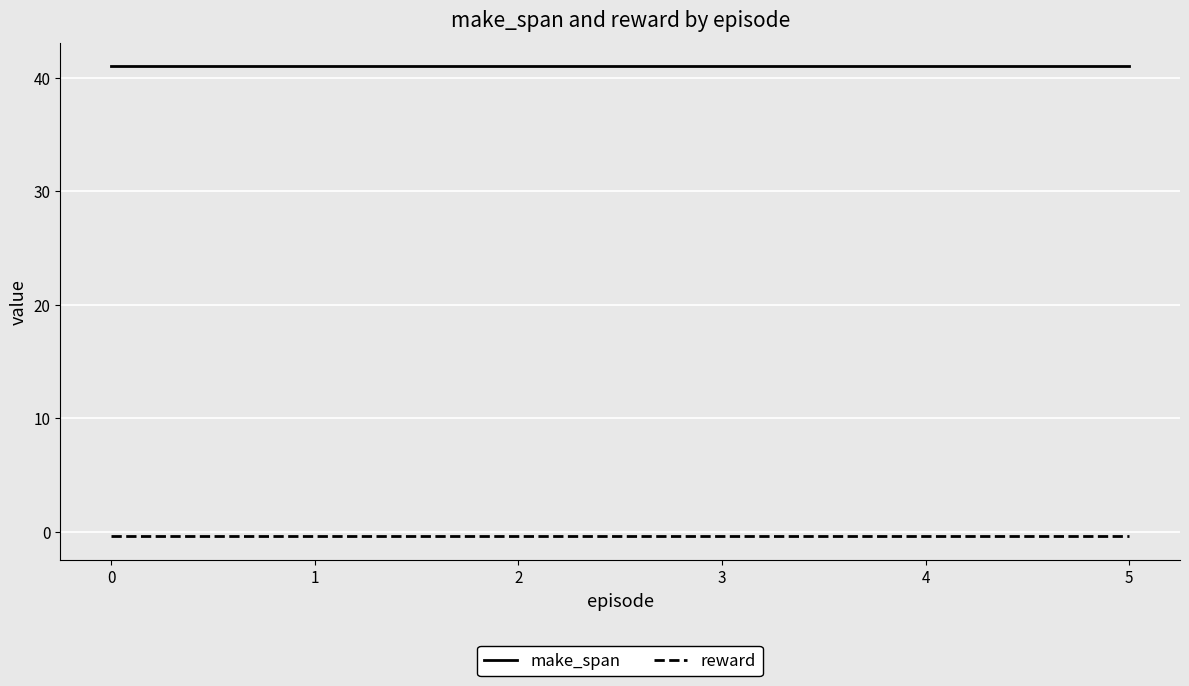

Does the chart display data point markers on the line(s)?

No